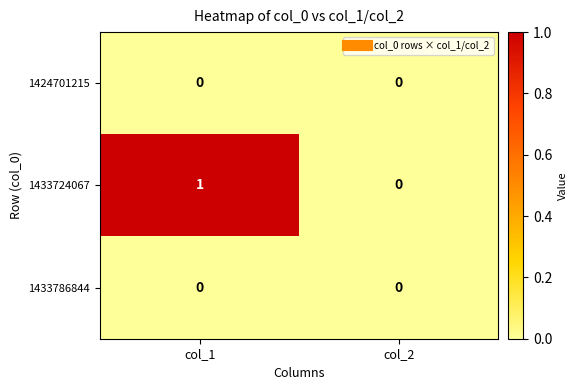

At which category is the sum across all series the highest?

col_1